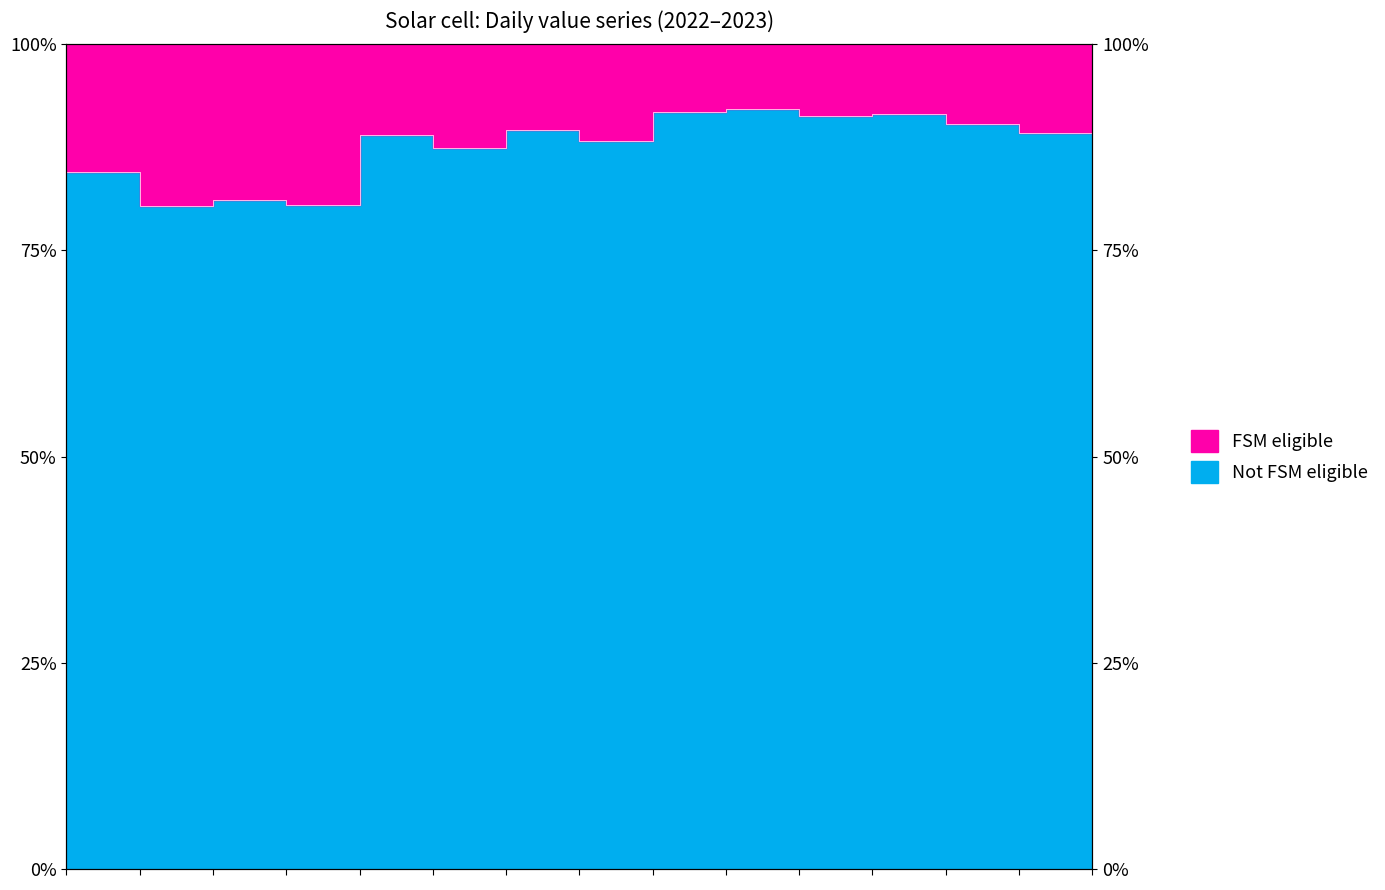

Reading left to right, extract all data points from this chart.

2022-11-14=84.5	2022-11-18=80.4	2022-11-22=81.1	2022-11-28=80.5	2022-12-02=88.9	2022-12-07=87.4	2022-12-12=89.6	2022-12-19=88.2	2022-12-26=91.7	2022-12-30=92.2	2023-01-04=91.3	2023-01-06=91.6	2023-01-10=90.4	2023-01-16=89.2	2023-01-20=91.6